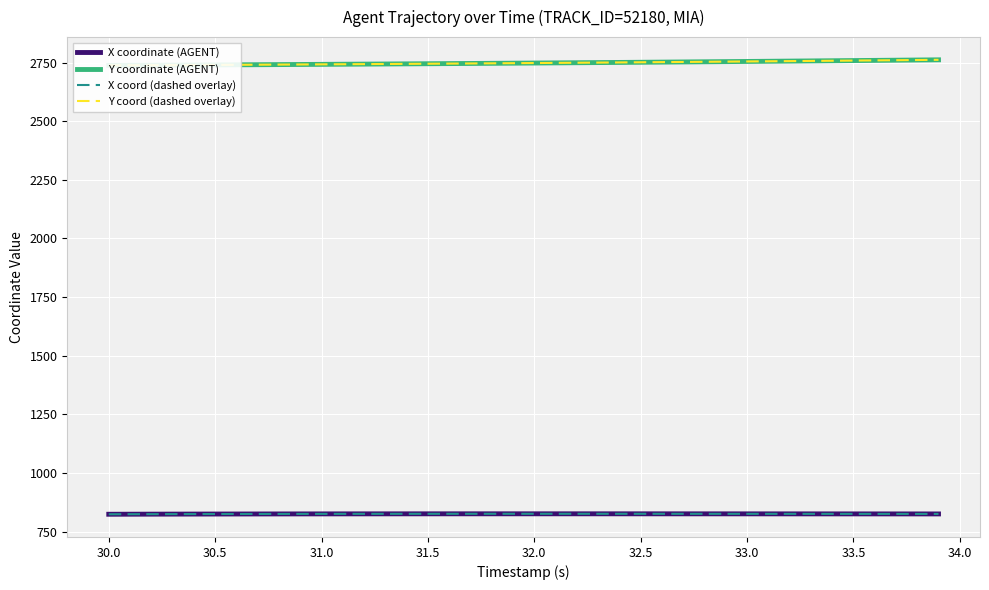

Is it true that X coordinate (AGENT) equals 563.6 at 18?

False